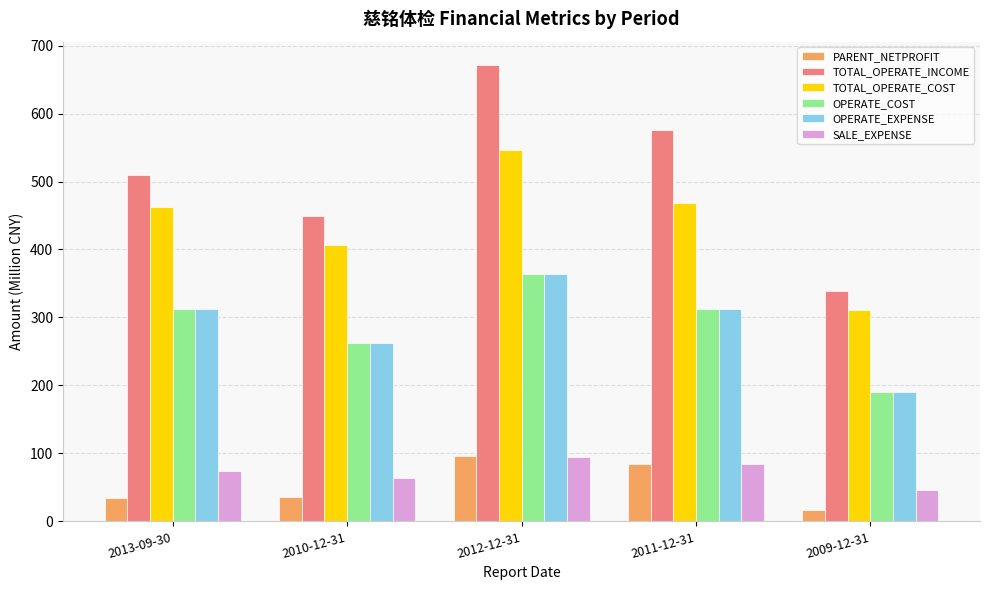

What is the value of the TOTAL_OPERATE_INCOME bar at the 3rd from the left?

671.8